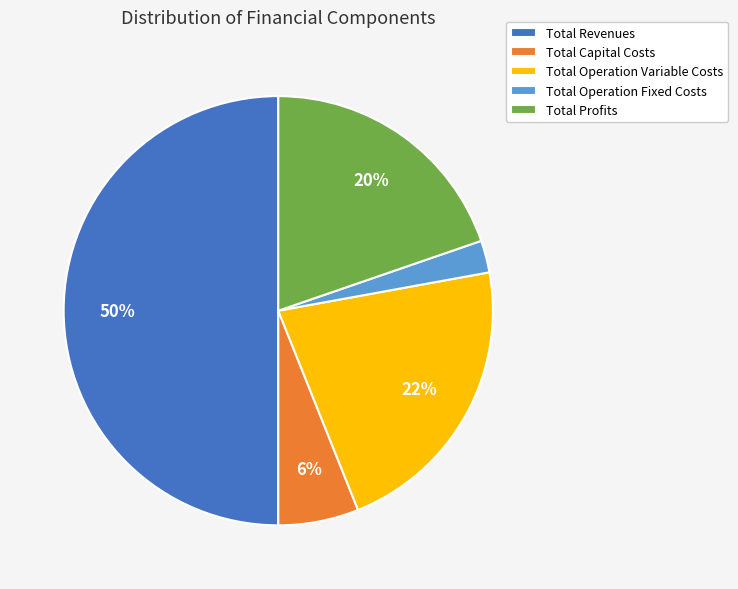

To the nearest percent, what is the average slice percentage?

20%